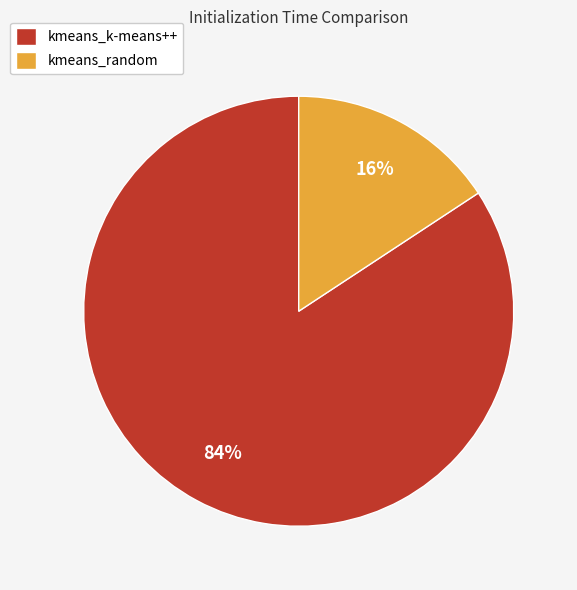

Combined, do kmeans_k-means++ and kmeans_random account for over 50%?

Yes